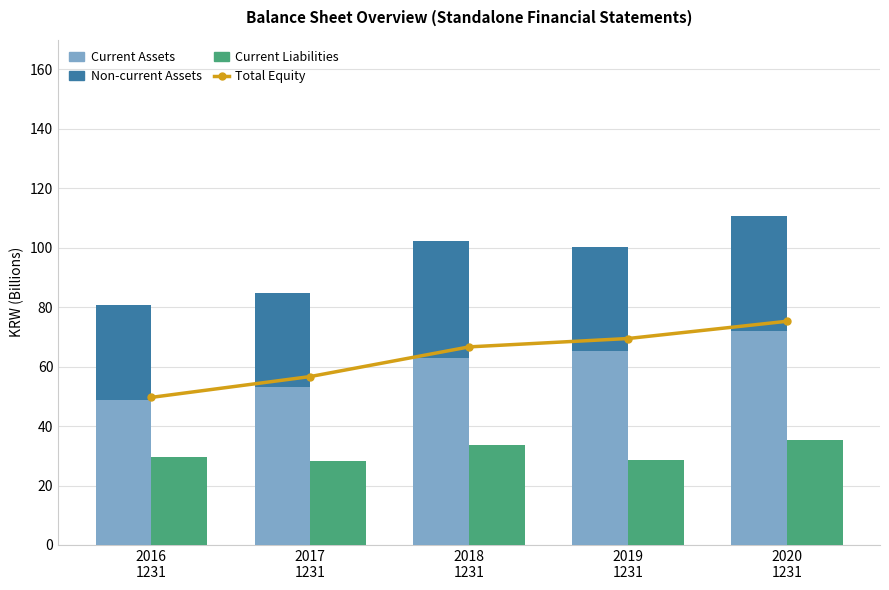

Between 2016
1231 and 2019
1231, which series saw the biggest shift?

Total Equity